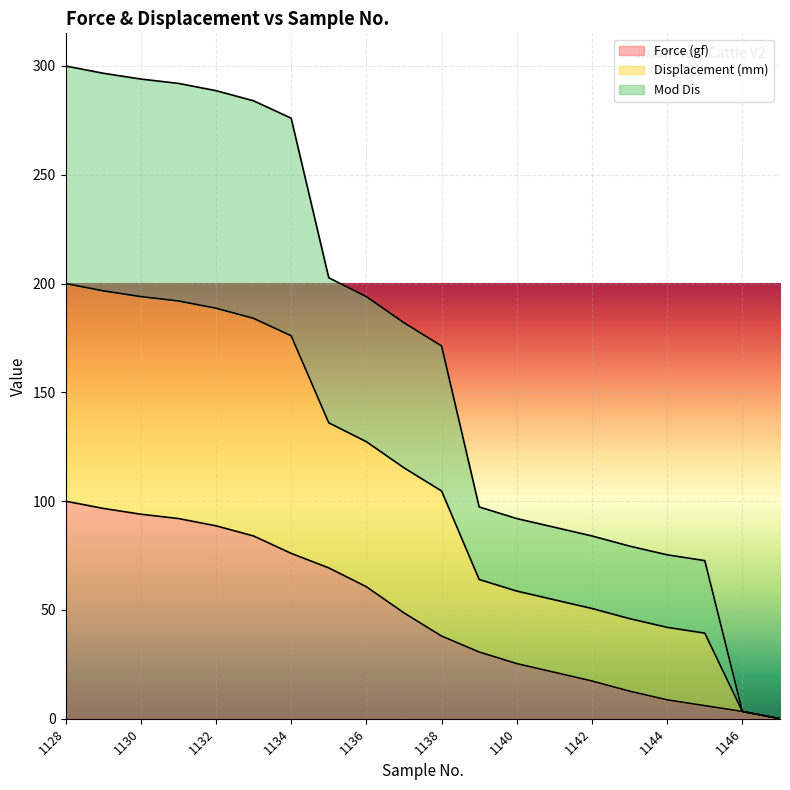

List the labels in order of Displacement (mm) value, largest first.

1128, 1129, 1130, 1131, 1132, 1133, 1134, 1135, 1136, 1137, 1138, 1139, 1140, 1141, 1142, 1143, 1144, 1145, 1146, 1147